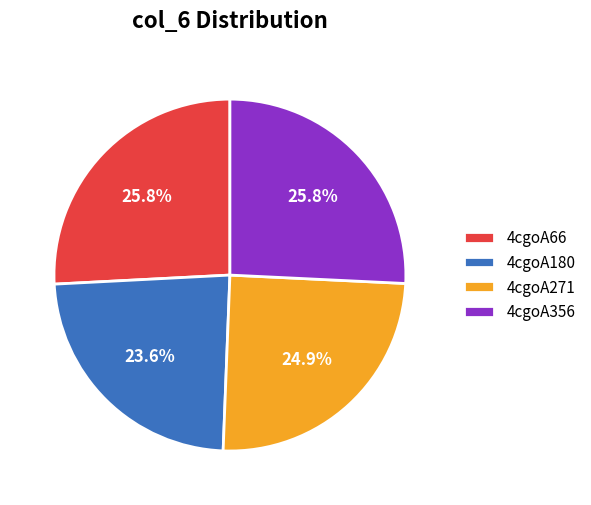

Is there any slice that represents more than half of the pie?

No